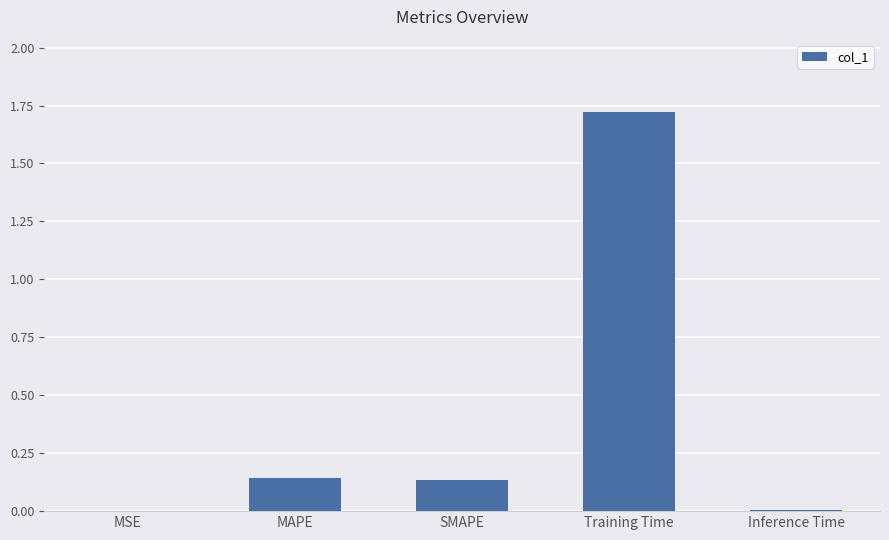

Which category has the highest value across all series?

Training Time